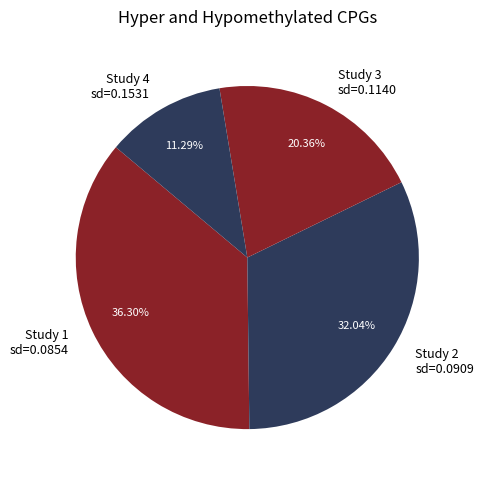

Which slice is the smallest?

Study 4 sd=0.1531